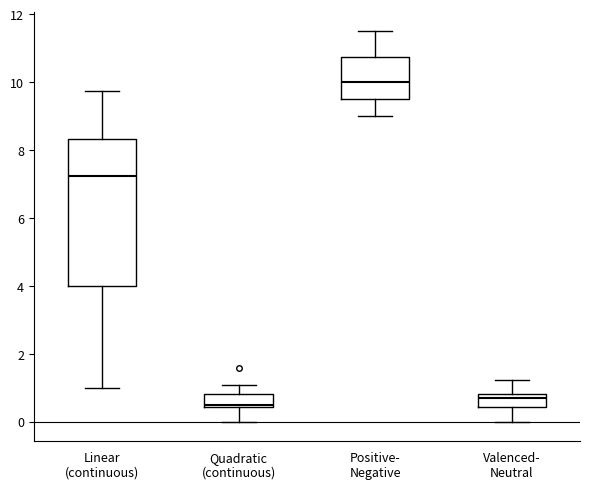

Which box's median line is the lowest?

Quadratic (continuous)